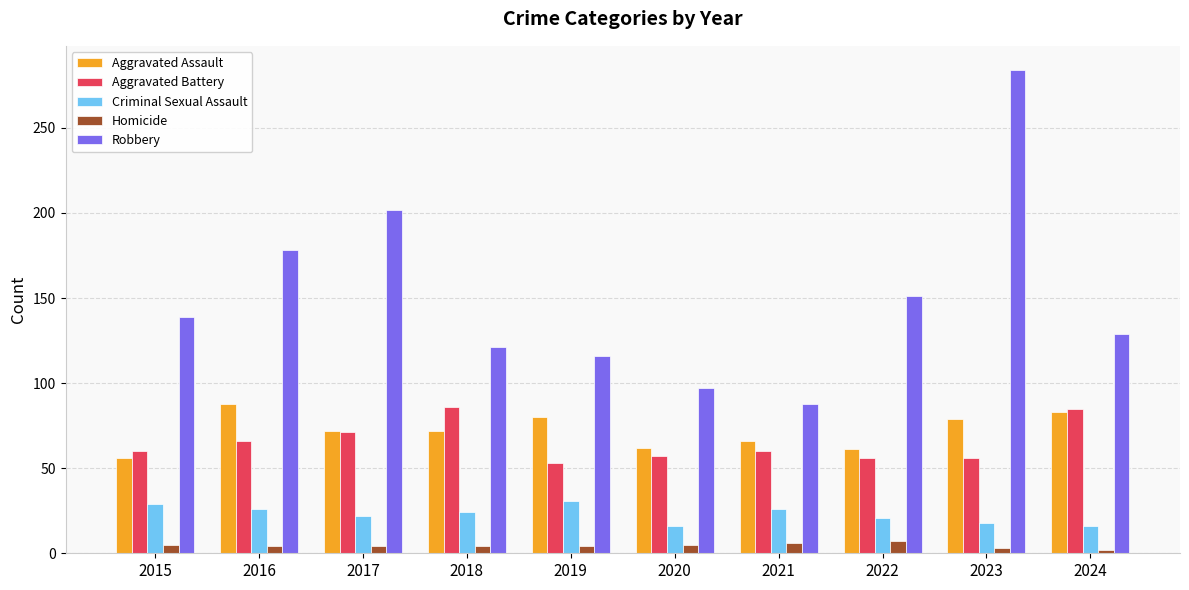

Which category has the lowest value in the Aggravated Assault series?

2015